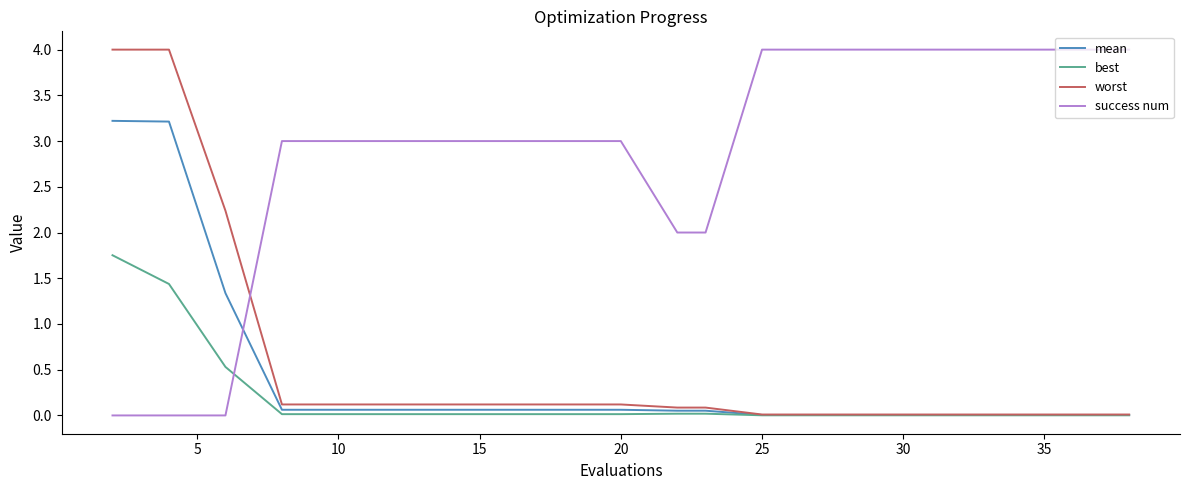

True or false: success num and worst intersect in this chart.

True